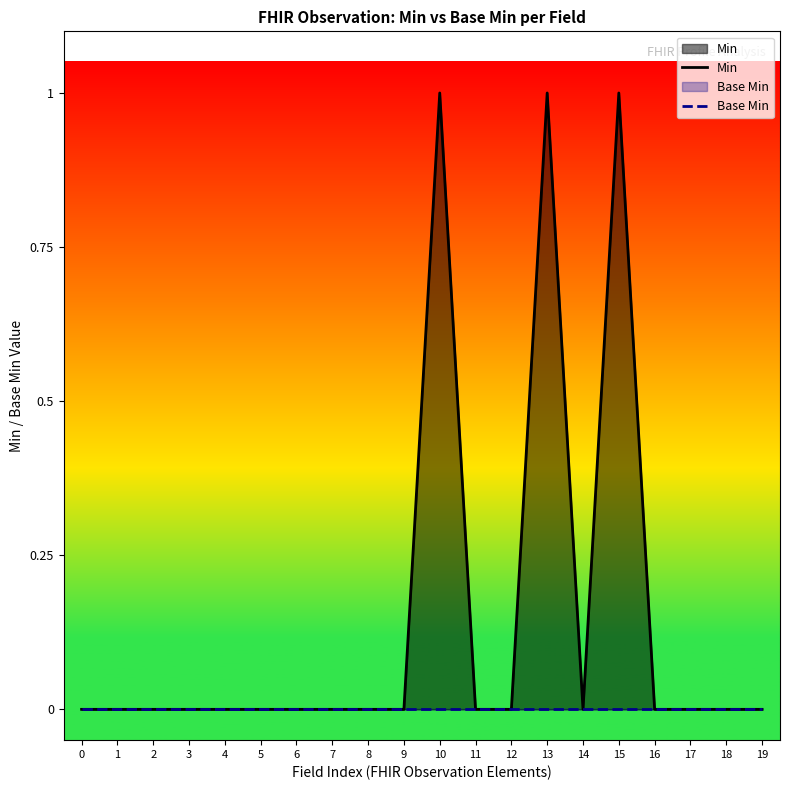

Is the value of Base Min at 9 greater than the value of Min at 19?

No